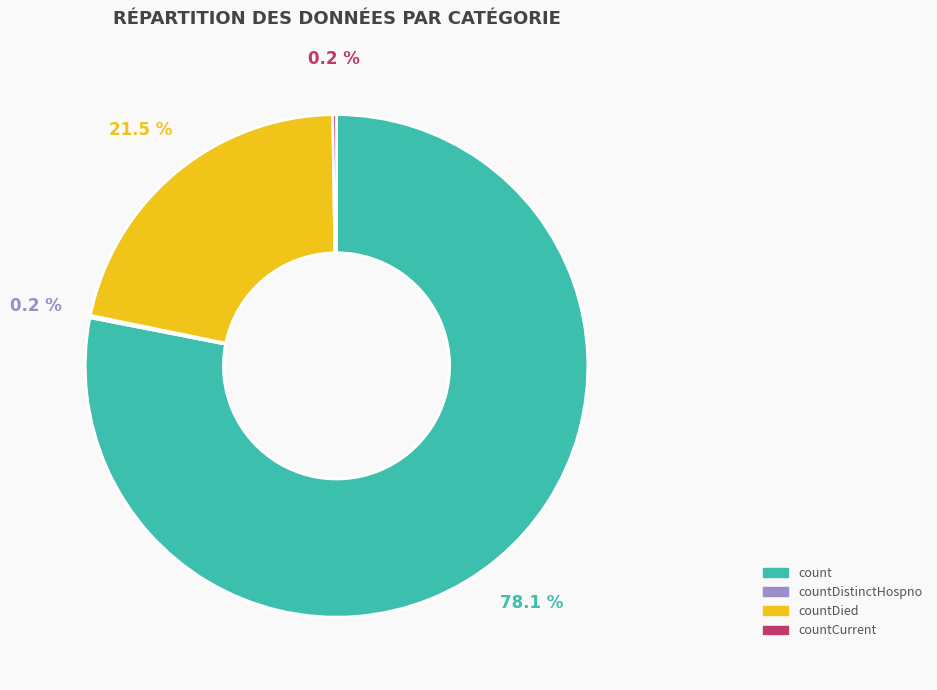

Which slice represents more than half of the pie?

count